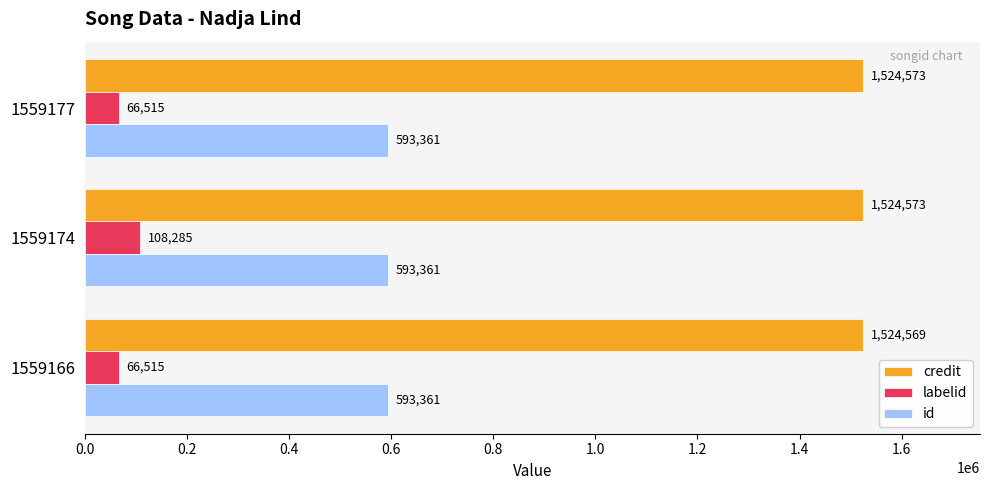

What is the approximate value of labelid at 1559174?

108285